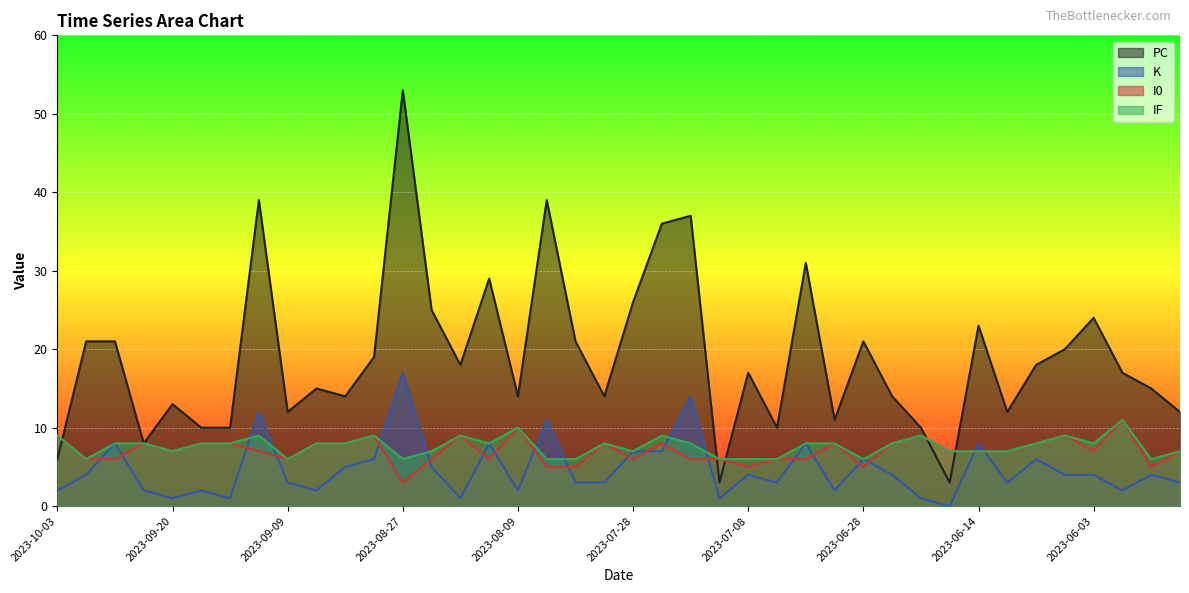

What is the highest value of the K series?

17